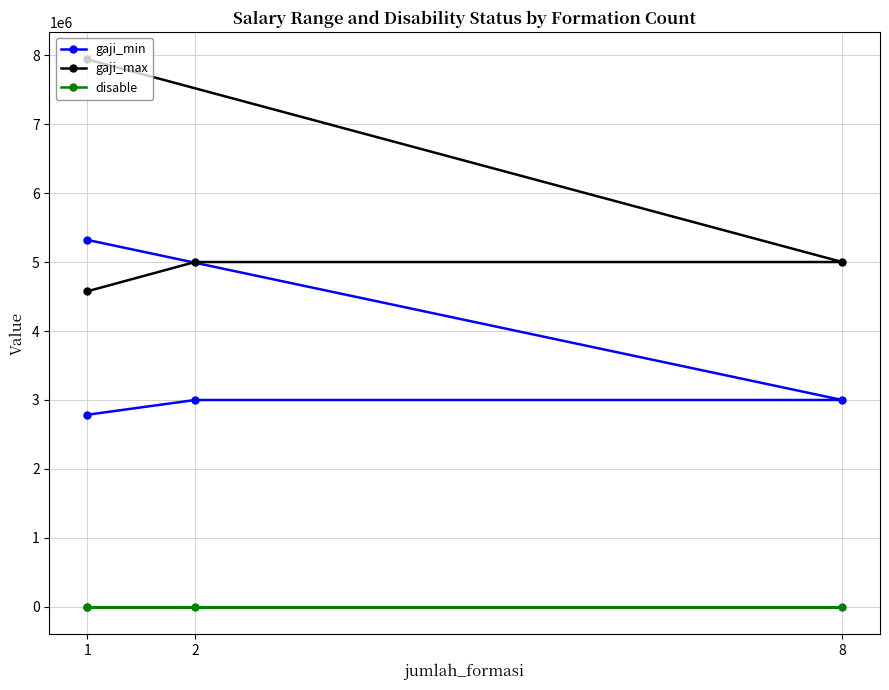

What are all the series names shown in the legend?

gaji_min, gaji_max, disable